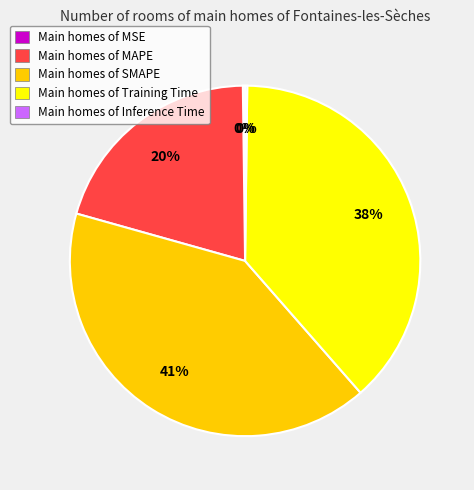

Do Main homes of Training Time and Main homes of SMAPE together represent more than half of the pie?

Yes